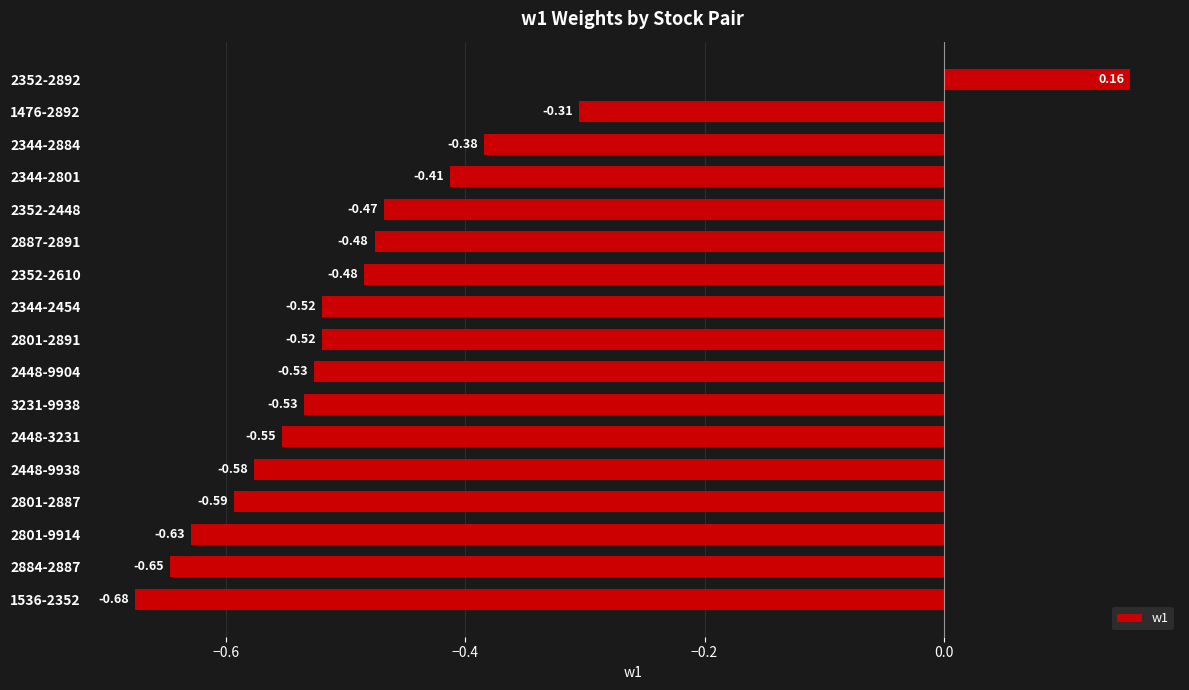

Count the number of categories in the chart.

17